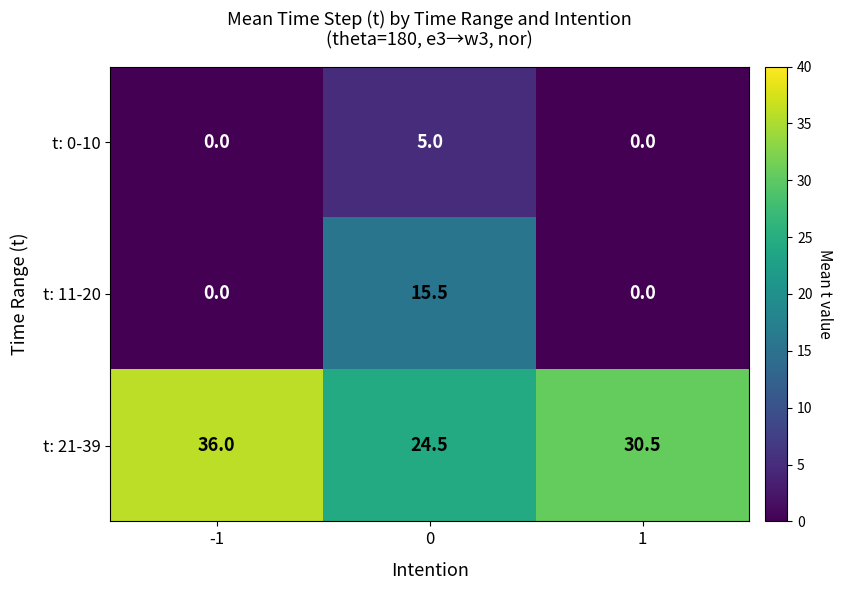

What is the difference between the maximum and minimum values in the t: 0-10 series?

5.0